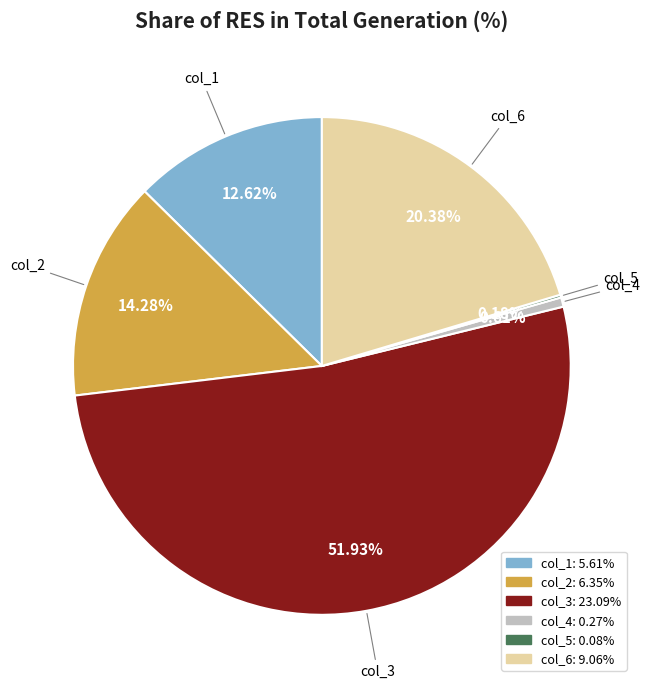

Which slice is the largest?

col_3